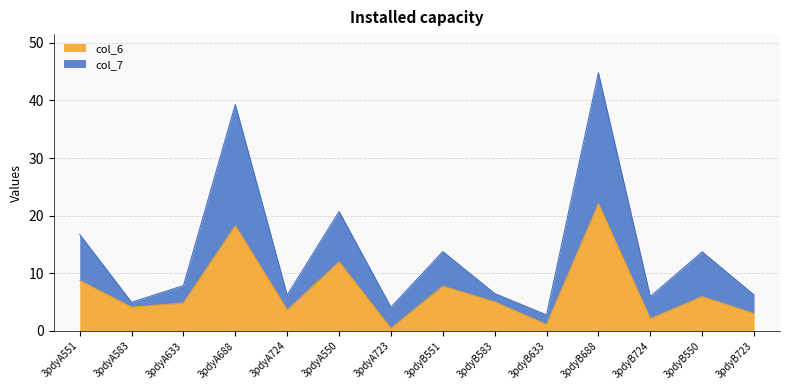

Reading right to left, what are all the values shown in this chart?

col_6: 3.0	5.9	2.1	22.1	1.1	5.0	7.8	0.4	12.0	3.6	18.3	4.9	4.1	8.7
col_7: 6.2	13.7	6.0	44.8	2.8	6.5	13.8	4.1	20.7	6.2	39.3	7.9	5.0	16.7